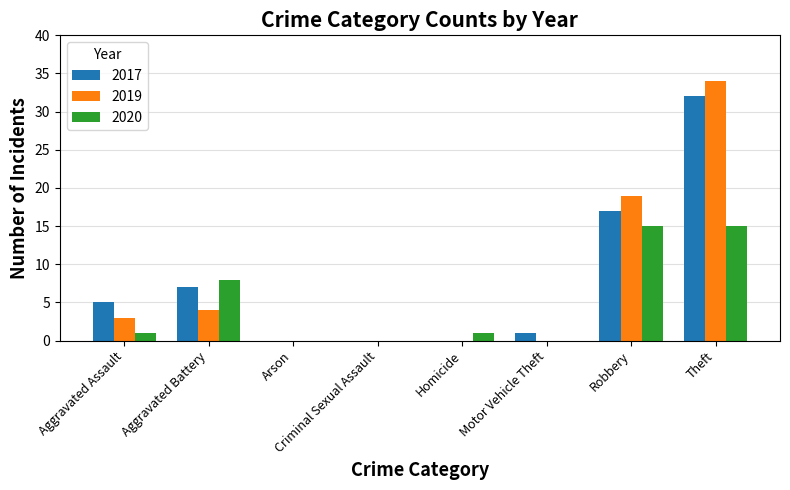

What is the total value across all series at Aggravated Battery?

19